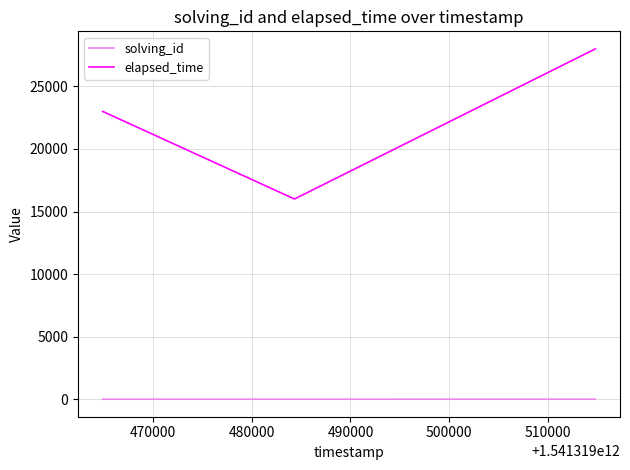

Which series has the largest total across all categories?

elapsed_time